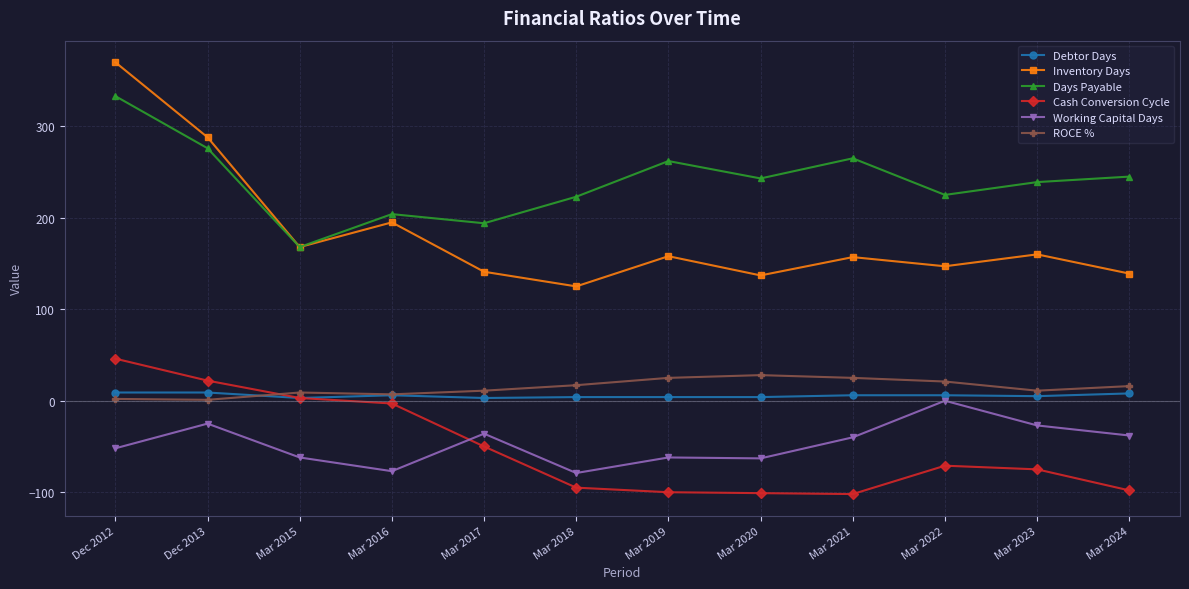

Read the Debtor Days value at Mar 2022.

6